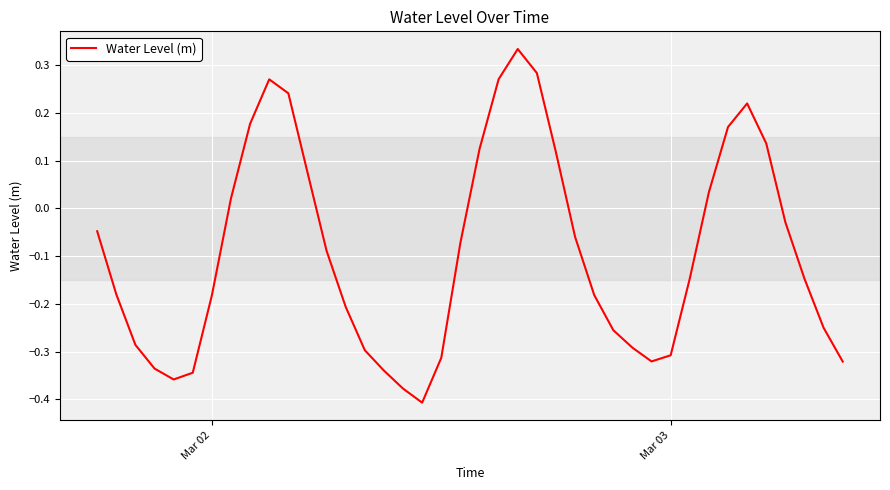

What is the average value?

-0.1